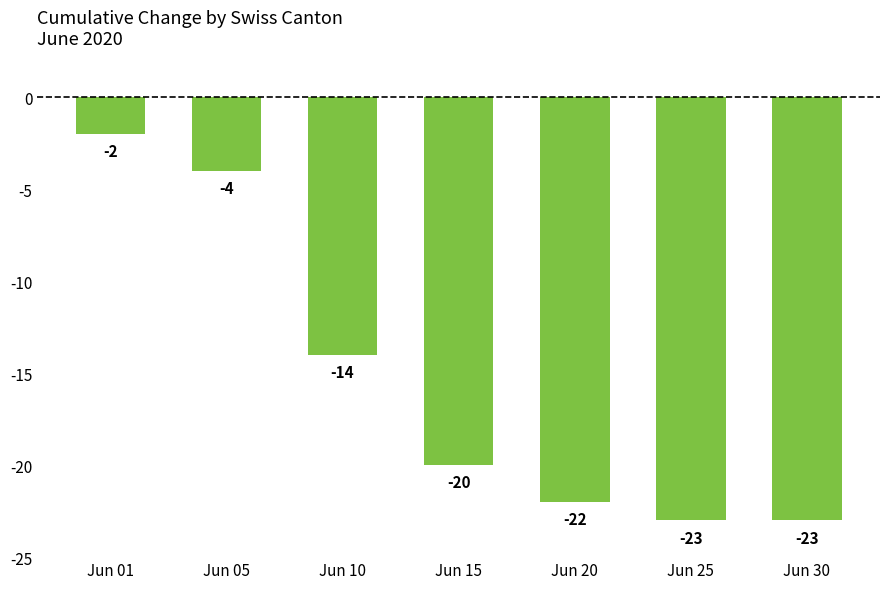

What is the sum of all values?

-108